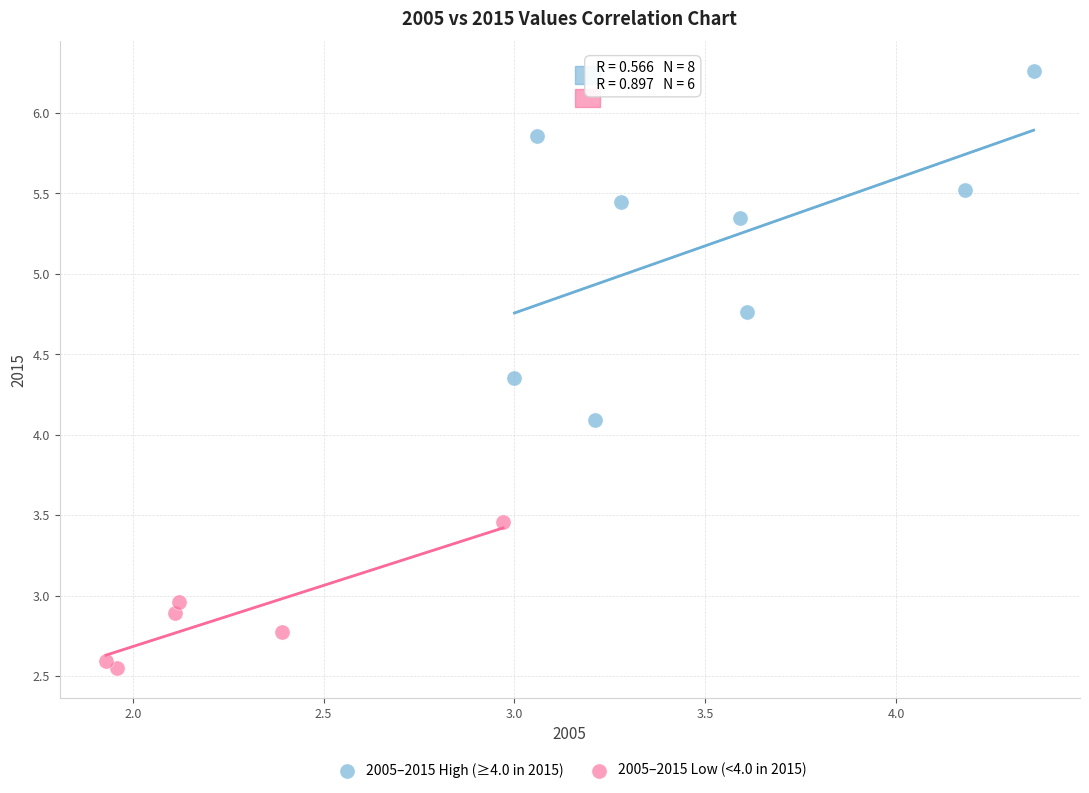

Which series reaches the maximum Y coordinate?

2005–2015 High (≥4.0 in 2015)